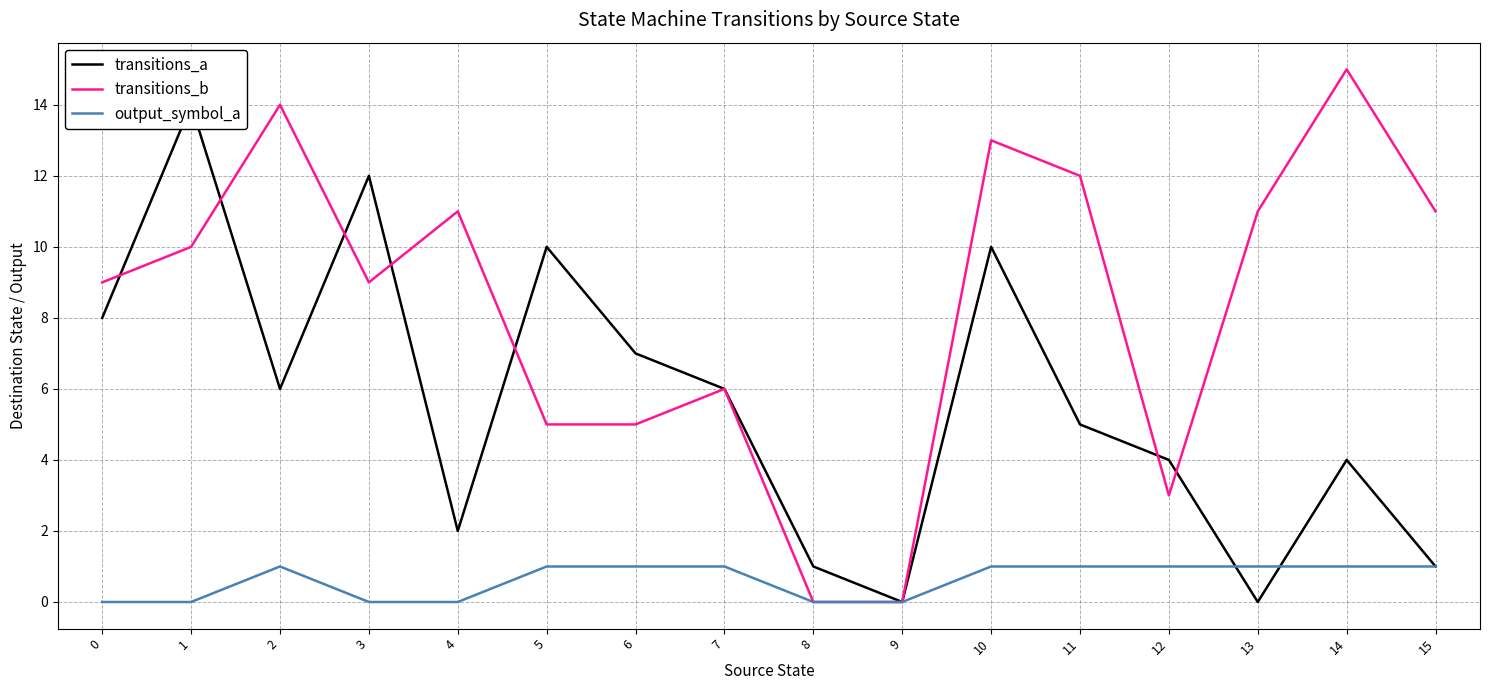

Between 15 and 1, which is larger?

1